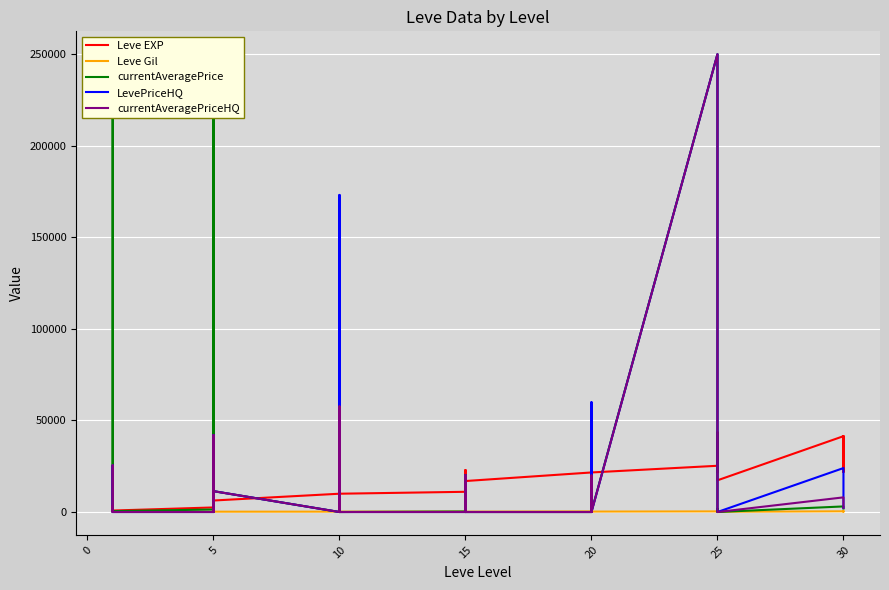

How many values in the Leve EXP series exceed 12030?

19